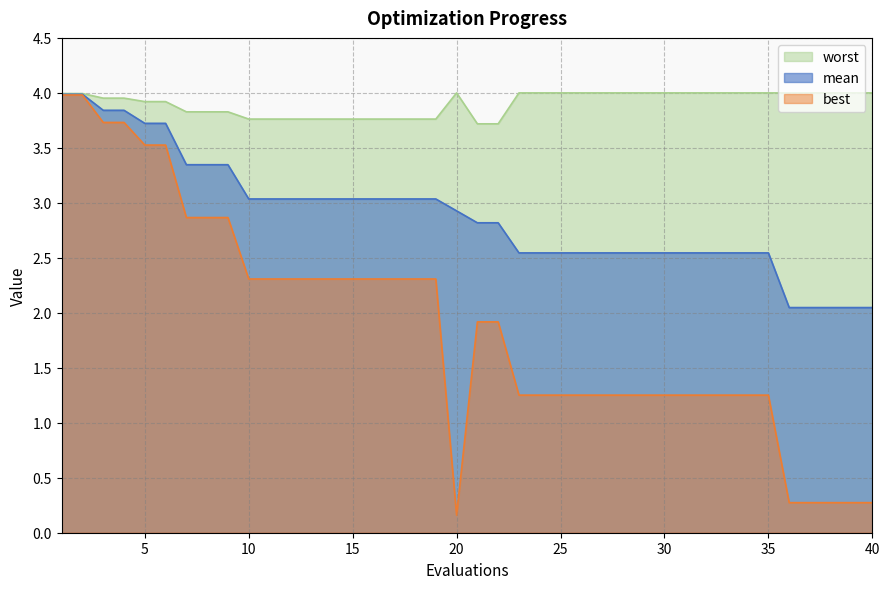

What are all the series names shown in the legend?

worst, mean, best